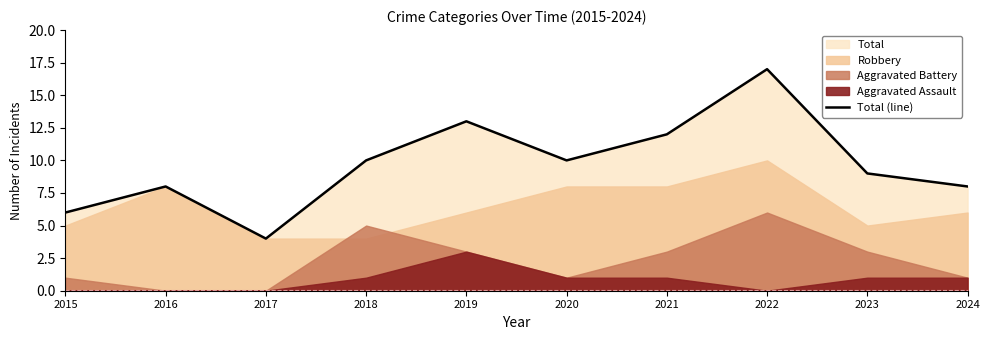

What is the greatest value displayed?

17